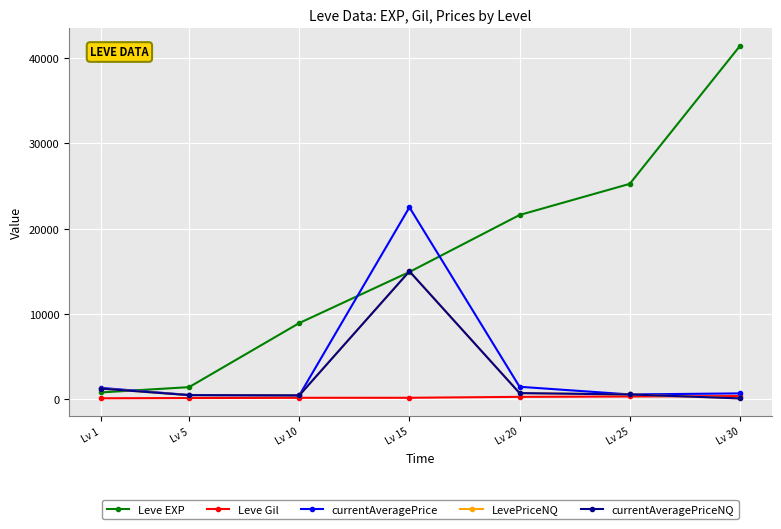

Does the chart have visible grid lines?

Yes